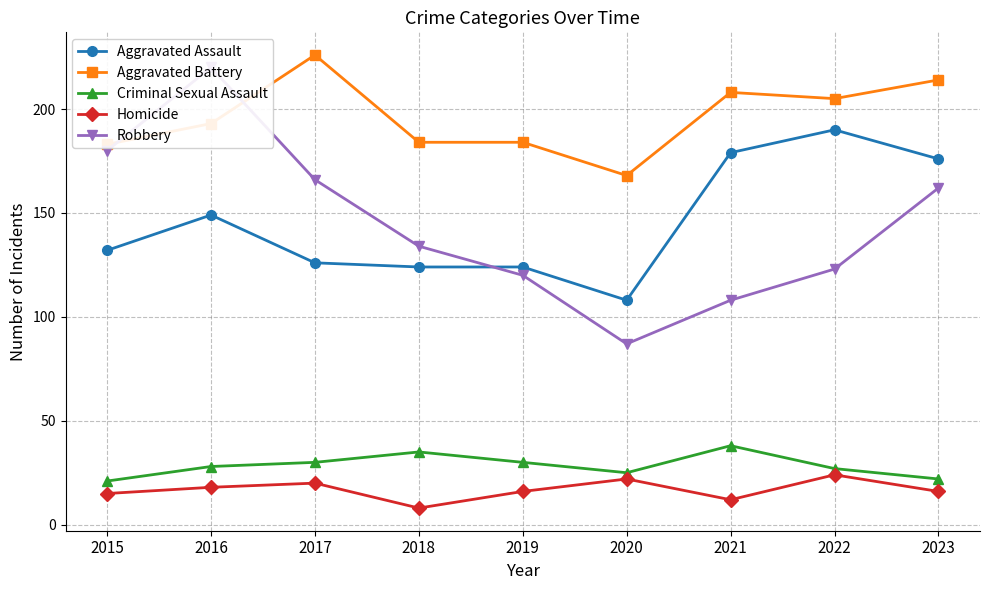

Between 2015 and 2021, which series saw the biggest shift?

Robbery